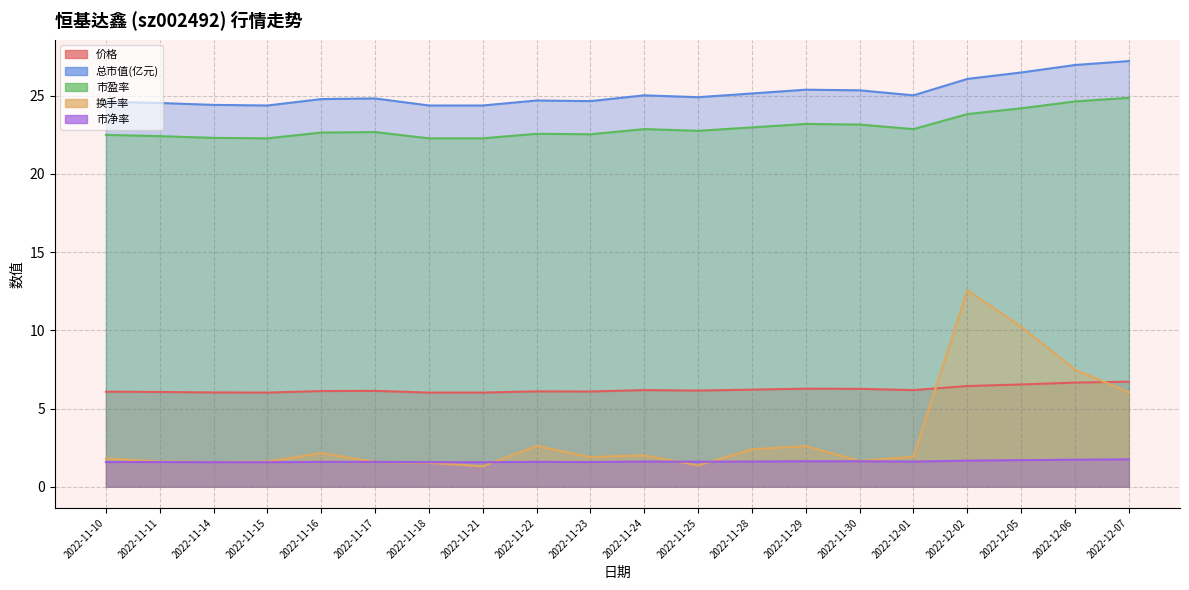

After their last crossing, which series has the higher values: 价格 or 换手率?

价格